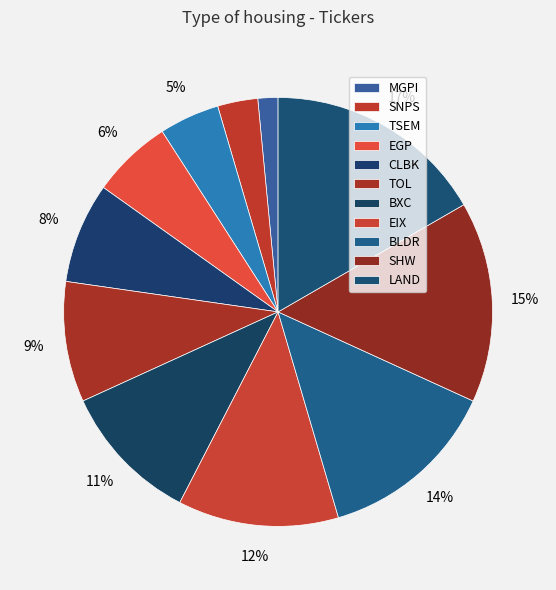

How many slices are in this pie chart?

11